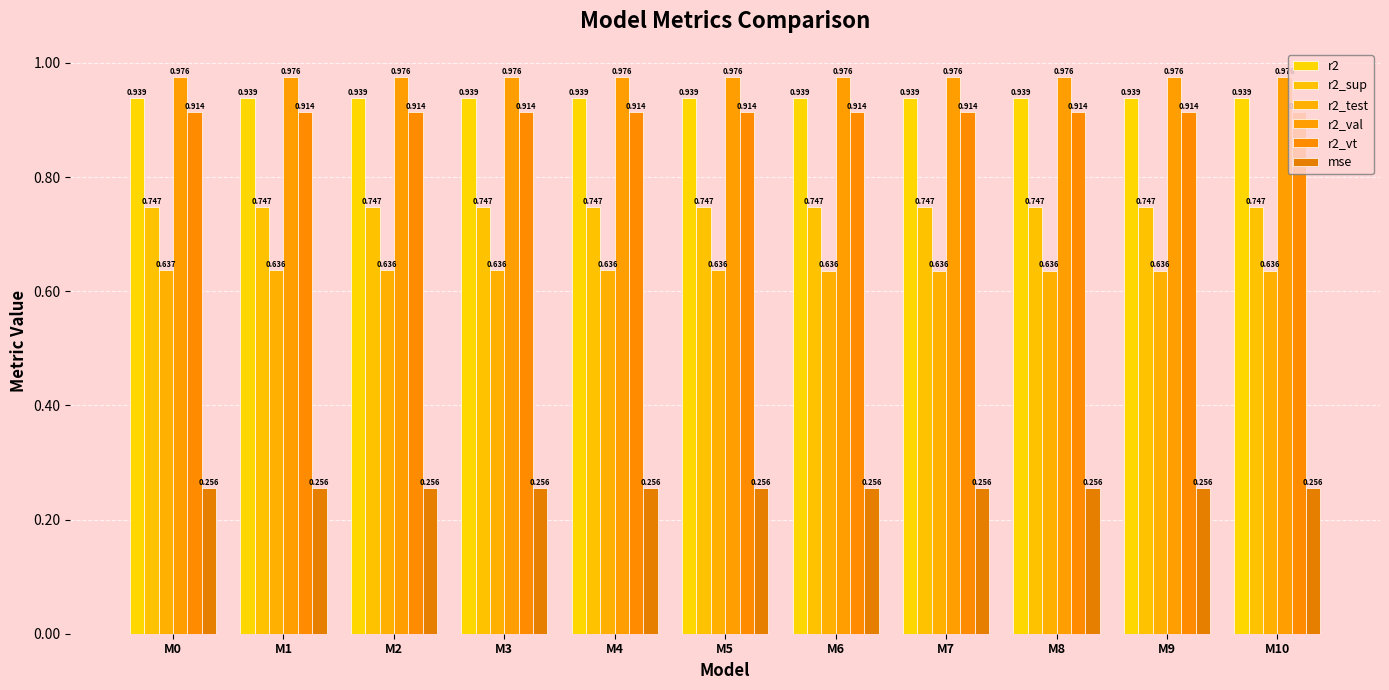

Reading right to left, list all the values displayed in this chart.

r2: 0.9	0.9	0.9	0.9	0.9	0.9	0.9	0.9	0.9	0.9	0.9
r2_sup: 0.7	0.7	0.7	0.7	0.7	0.7	0.7	0.7	0.7	0.7	0.7
r2_test: 0.6	0.6	0.6	0.6	0.6	0.6	0.6	0.6	0.6	0.6	0.6
r2_val: 1.0	1.0	1.0	1.0	1.0	1.0	1.0	1.0	1.0	1.0	1.0
r2_vt: 0.9	0.9	0.9	0.9	0.9	0.9	0.9	0.9	0.9	0.9	0.9
mse: 0.3	0.3	0.3	0.3	0.3	0.3	0.3	0.3	0.3	0.3	0.3